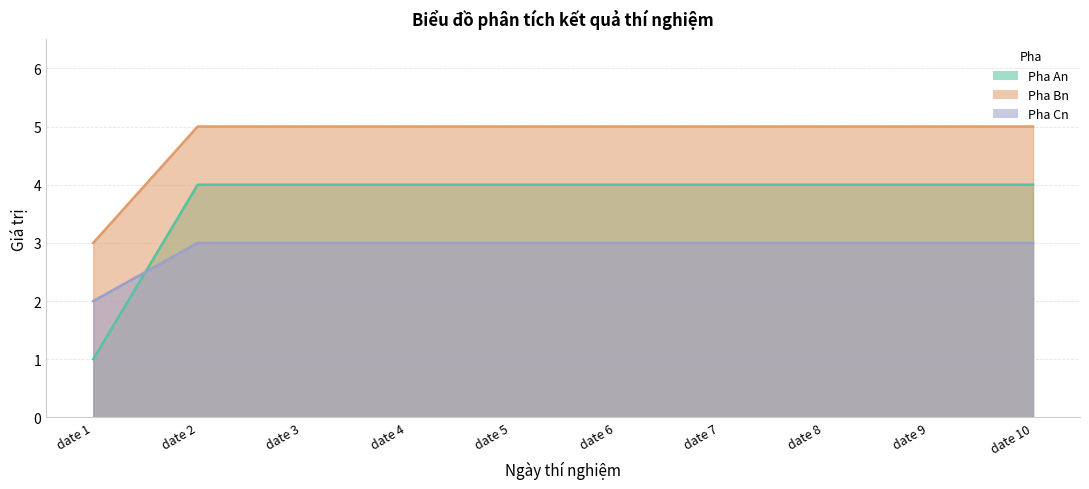

What is the total value across all series at date 3?

12